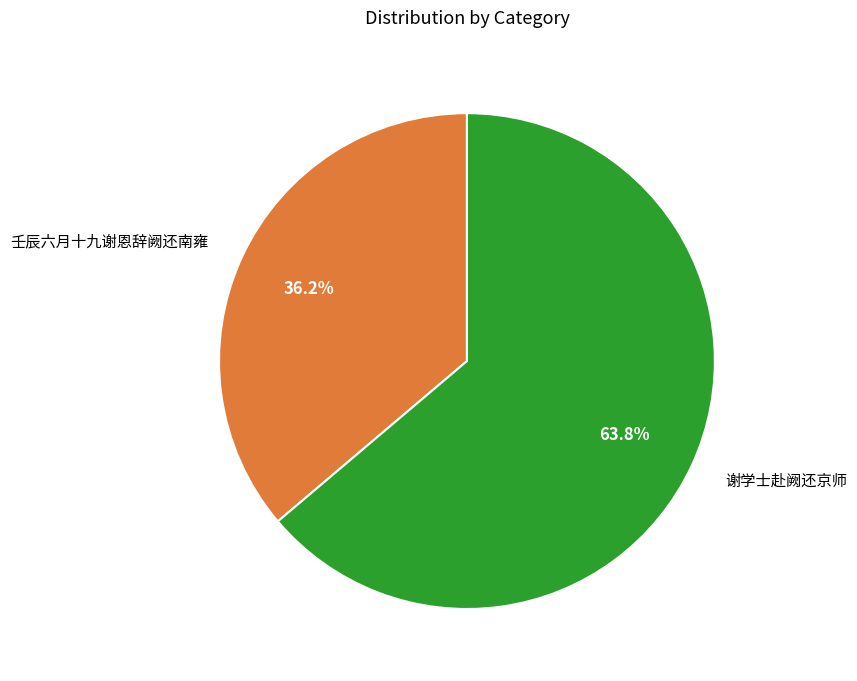

How many slices are in this pie chart?

2